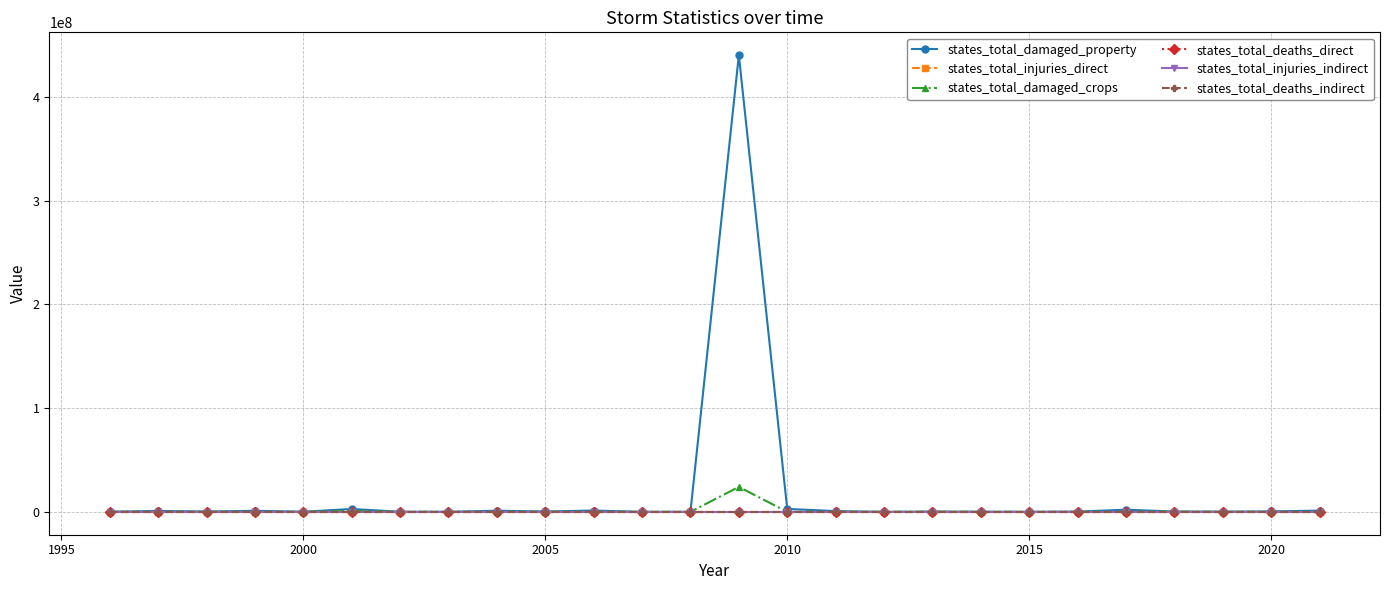

How many series are shown in this chart?

6